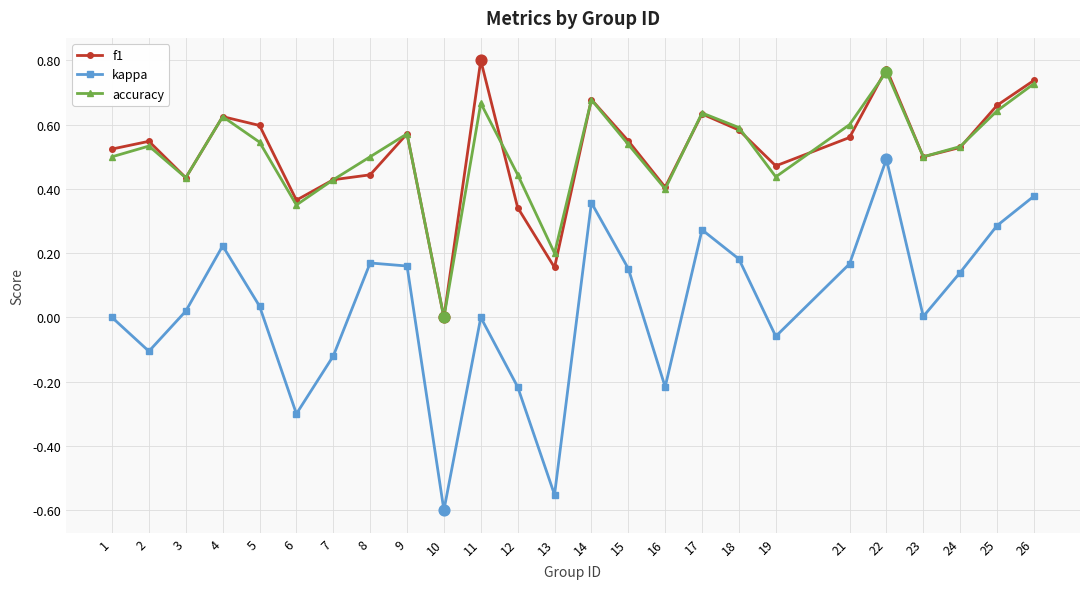

What is the total value across all series at 22?

2.0